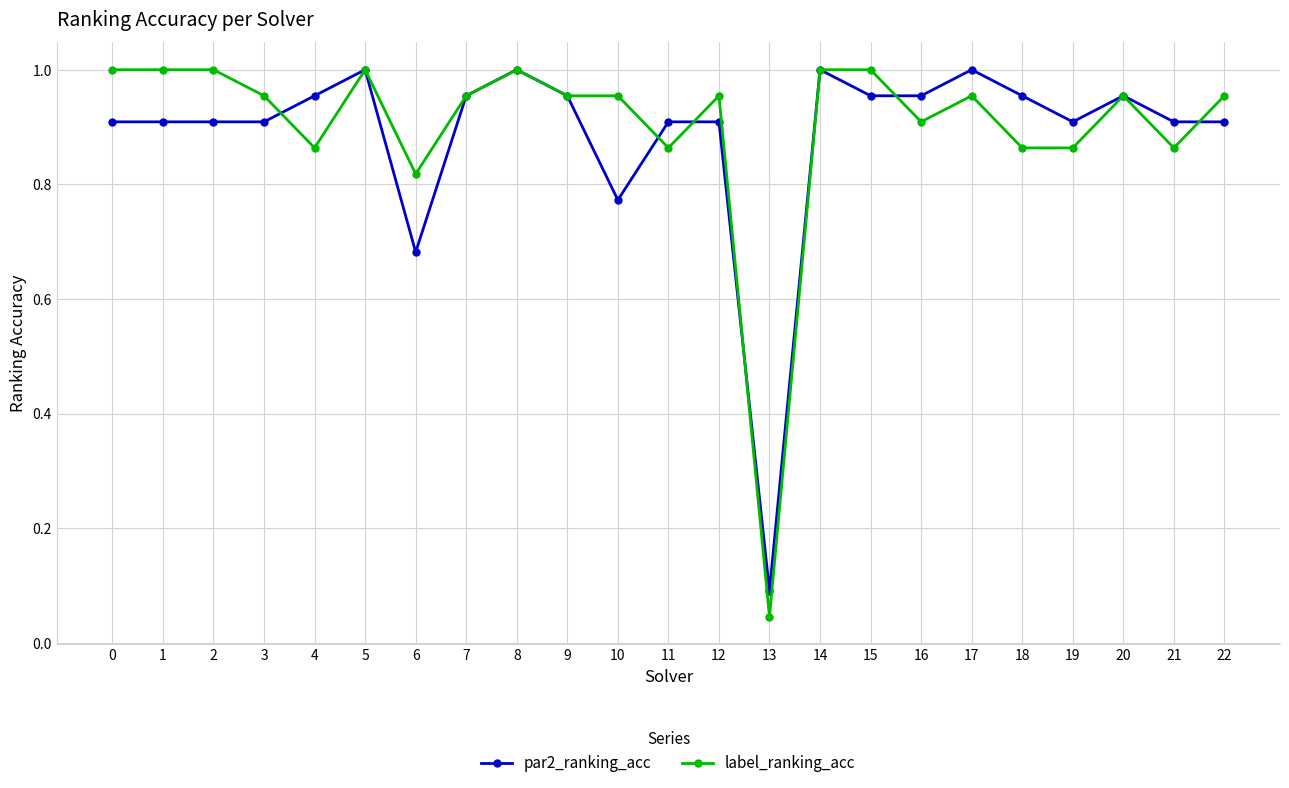

True or false: label_ranking_acc has more than 1 points higher than both neighbors.

True